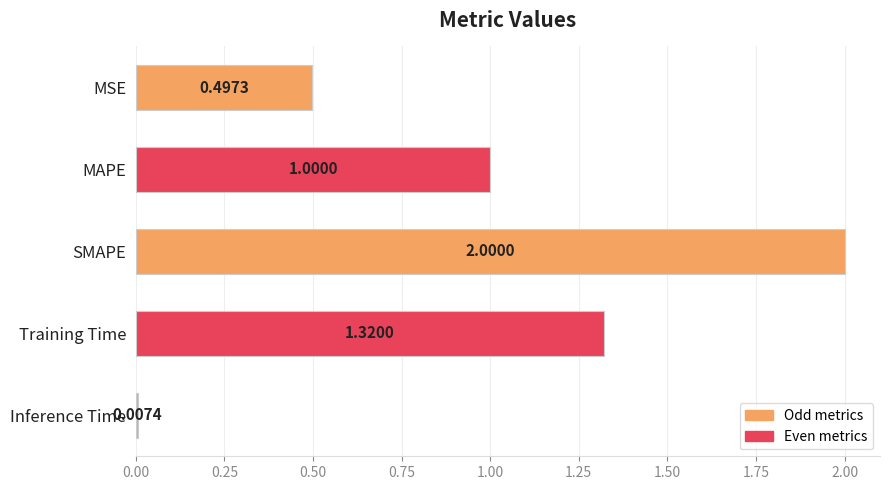

What is the label of the 4th bar from the bottom?

MAPE